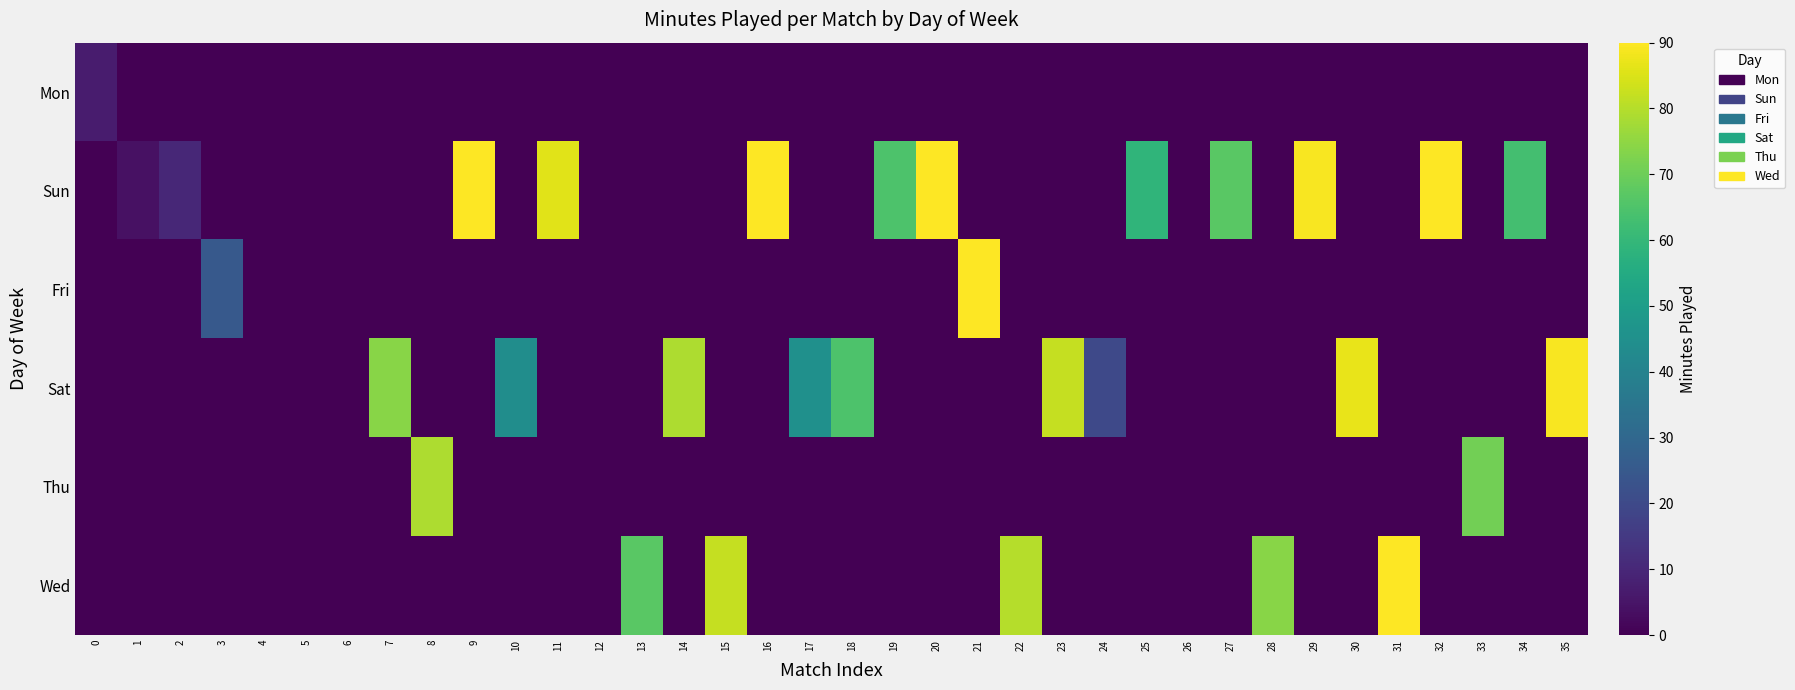

What is the difference between the highest and lowest values at 10?

44